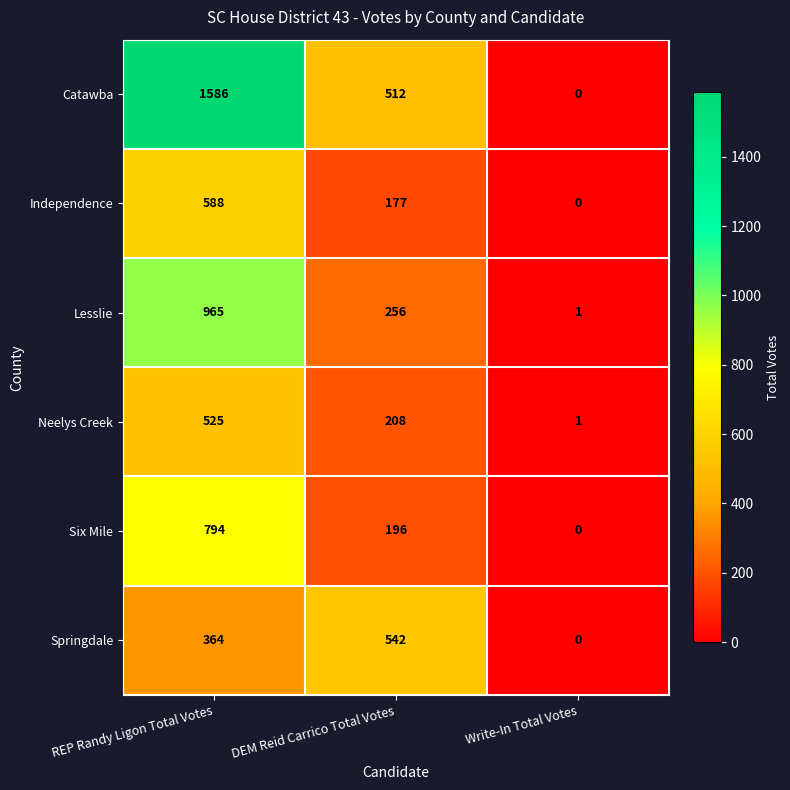

How many values in the Six Mile series are below 196?

1